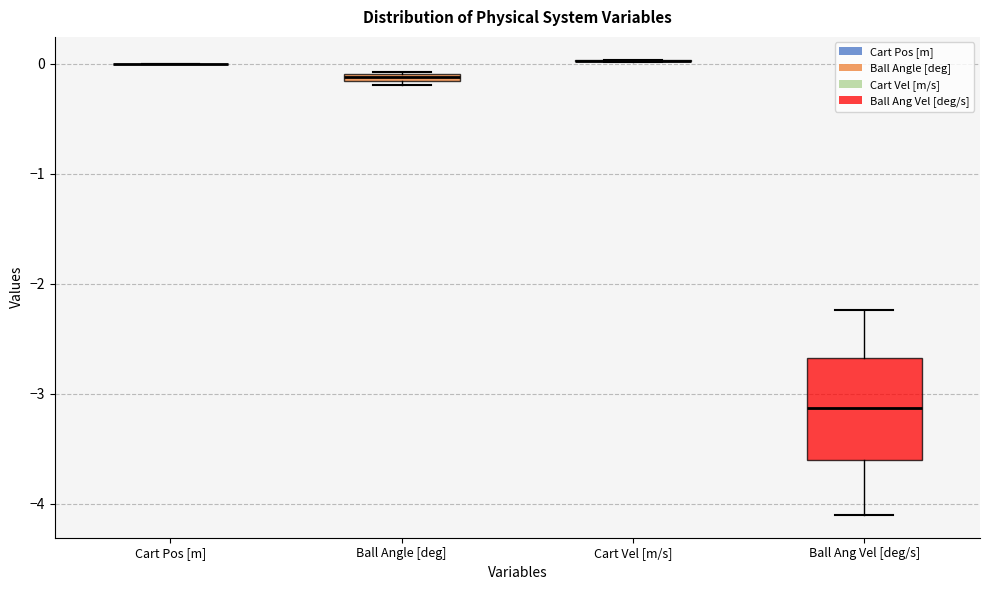

Where does the upper whisker of the box for Ball Ang Vel [deg/s] end on the y-axis? The values are not printed on the chart, so give them approximately, as read against the axis.

-2.2